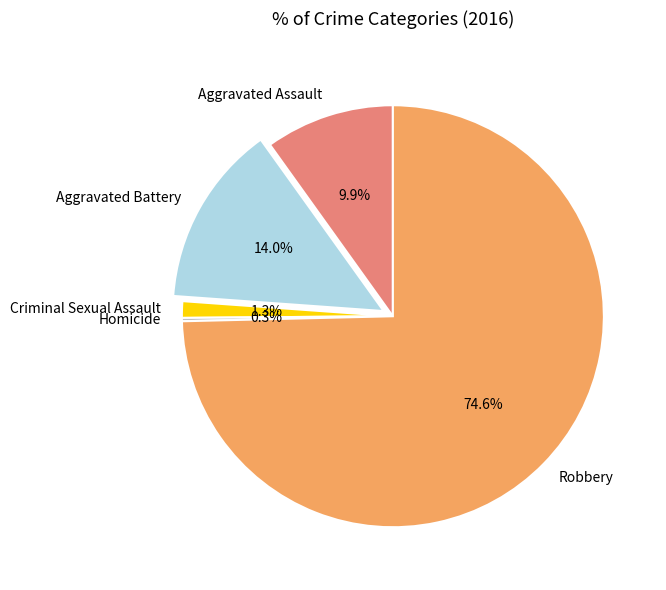

Which slice is the largest?

Robbery